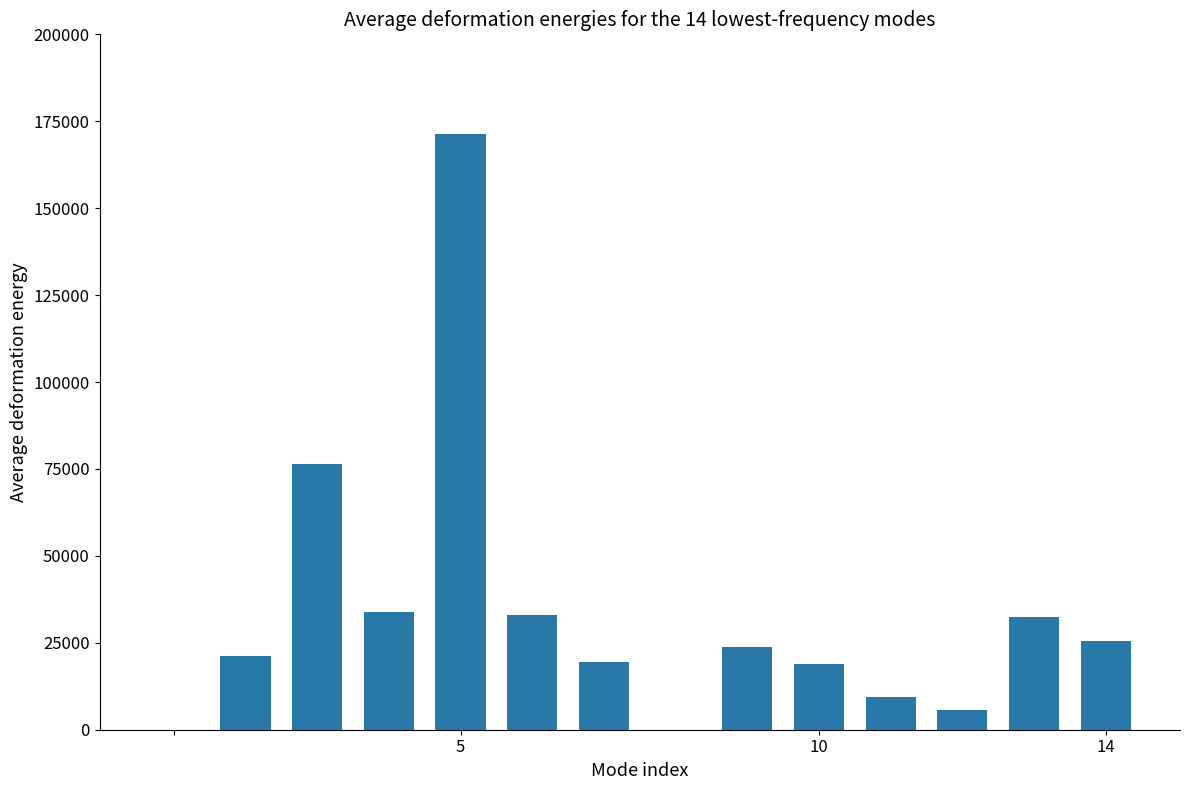

Are the bars grouped side by side (vs. stacked)?

No